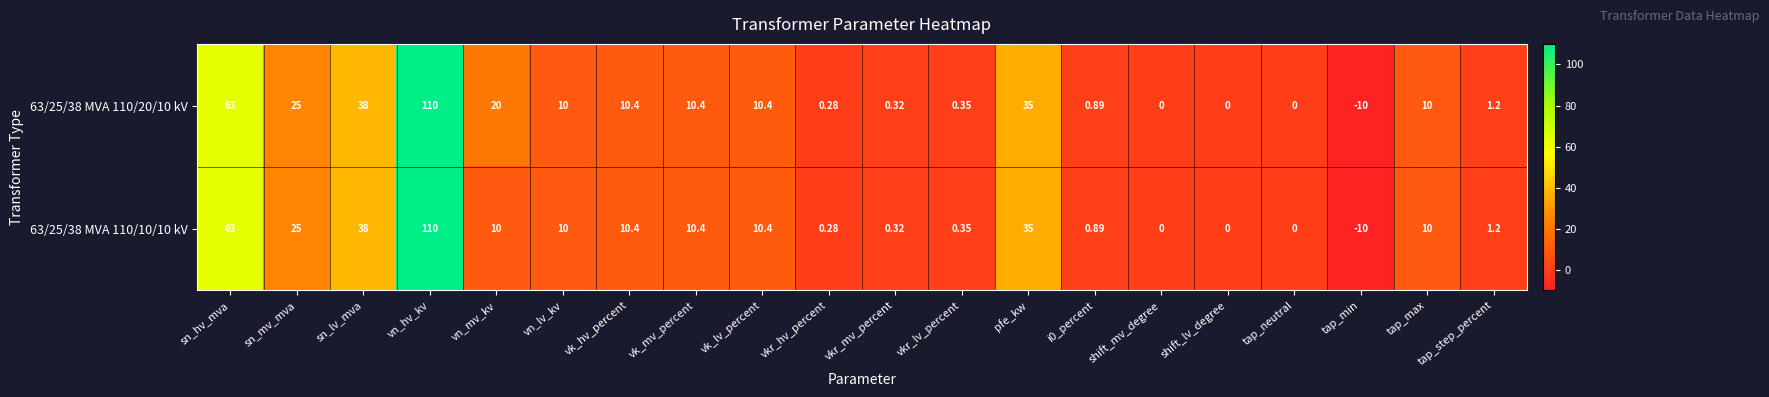

Rank the series by their average value, from highest to lowest.

63/25/38 MVA 110/20/10 kV, 63/25/38 MVA 110/10/10 kV